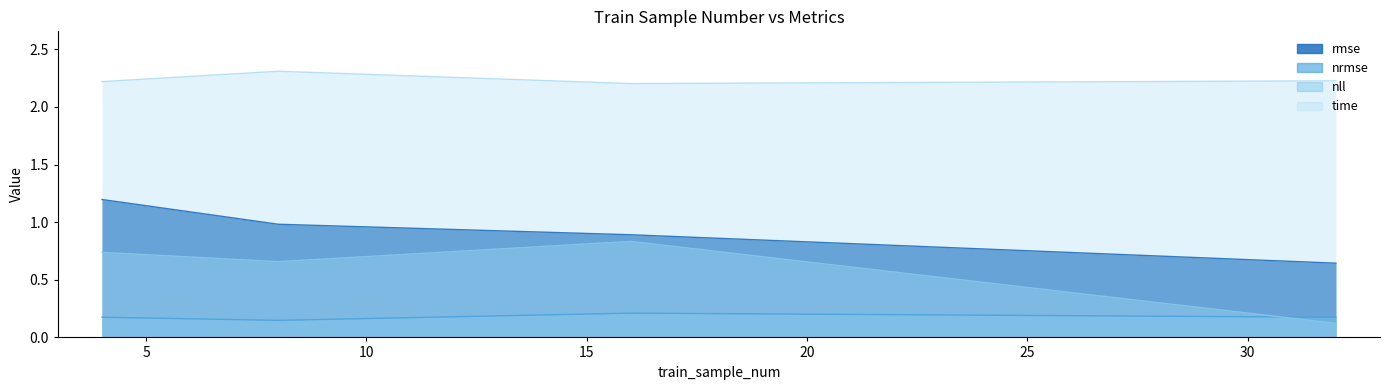

Reading left to right, list all the values displayed in this chart.

rmse: 1.2	1.0	0.9	0.6
nrmse: 0.2	0.1	0.2	0.2
nll: 0.7	0.7	0.8	0.1
time: 2.2	2.3	2.2	2.2